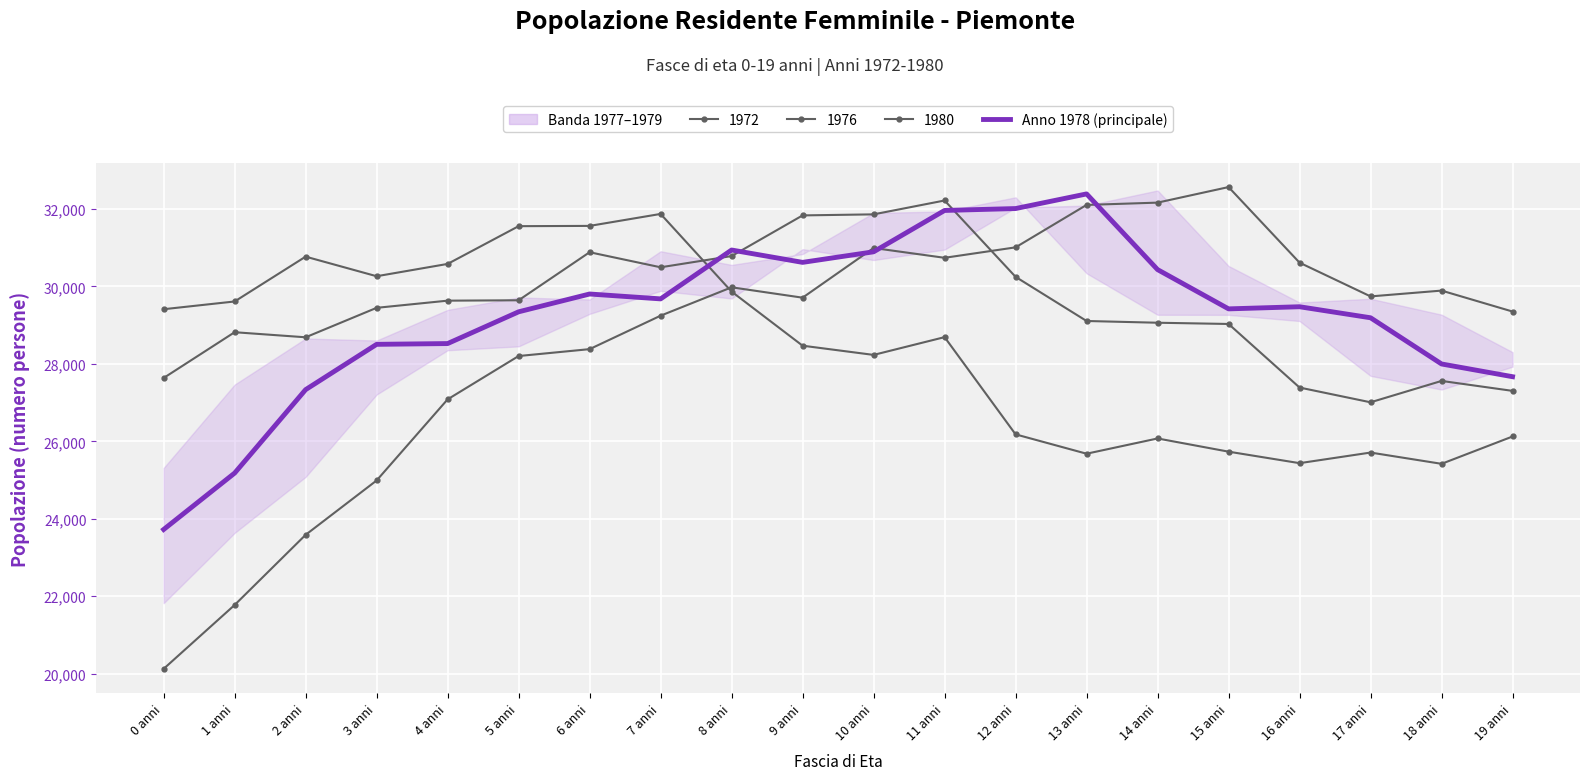

Between 3 anni and 17 anni, which is larger?

17 anni